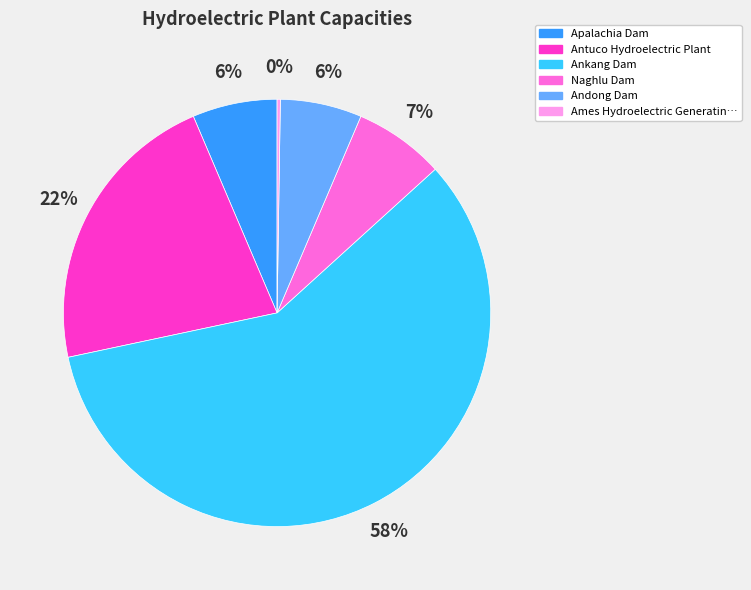

Does any single category account for the majority?

Yes